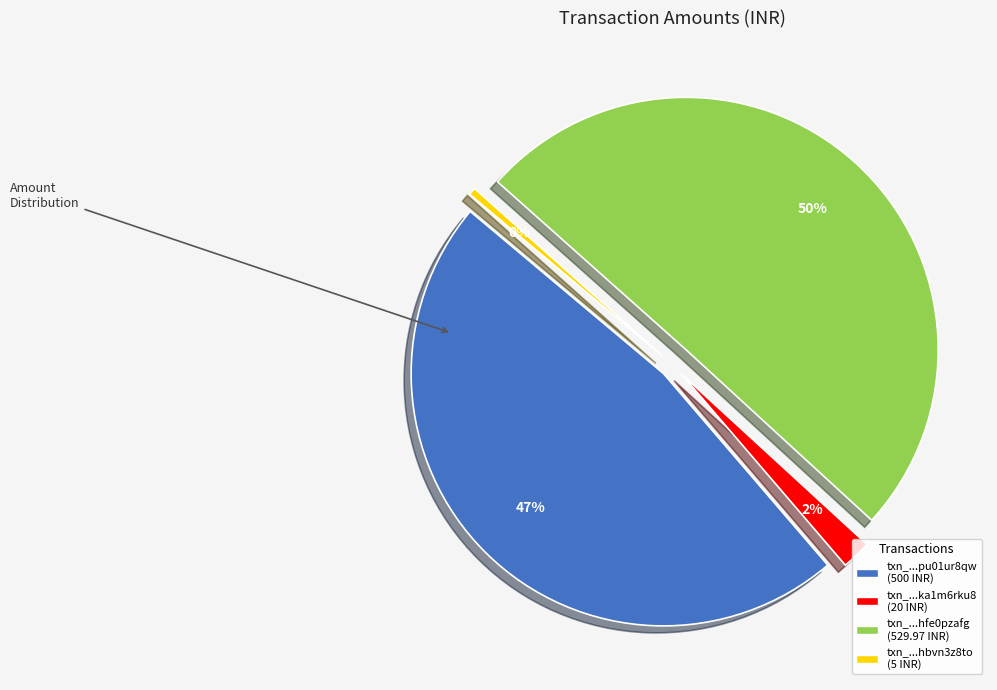

Rank the categories by value from lowest to highest.

txn_1753294317066_hbvn3z8to, txn_1753145237077_ka1m6rku8, txn_1753142861618_pu01ur8qw, txn_1753145386776_hfe0pzafg